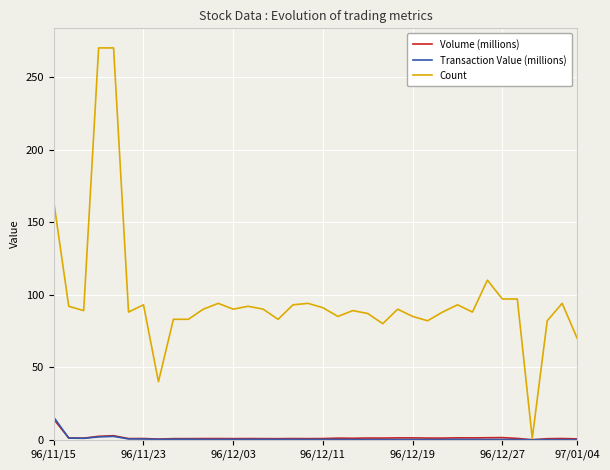

The value of Transaction Value (millions) at 15 is 0.1. True or false?

False